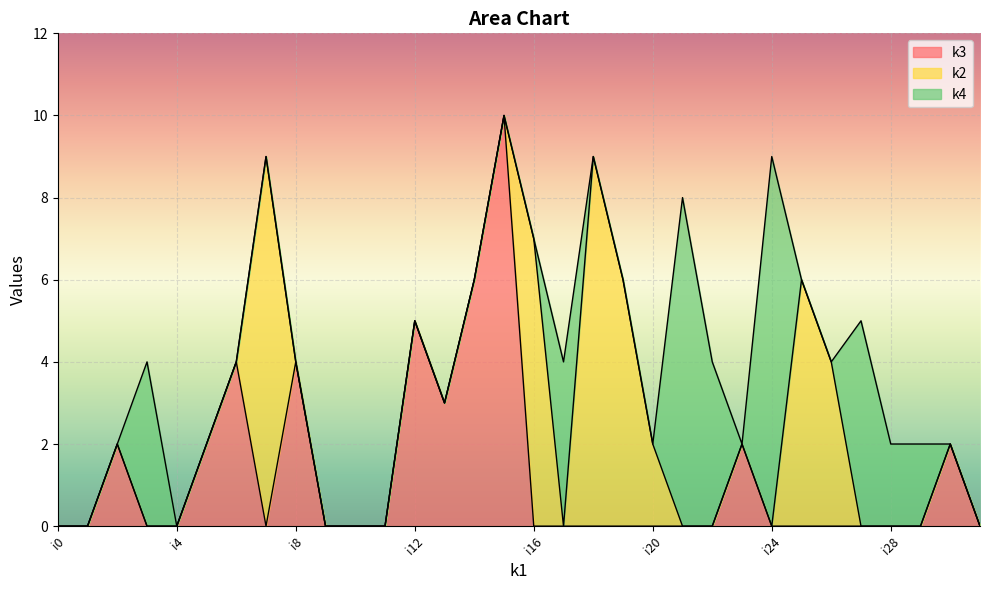

At how many categories does at least one series exceed 1?

25